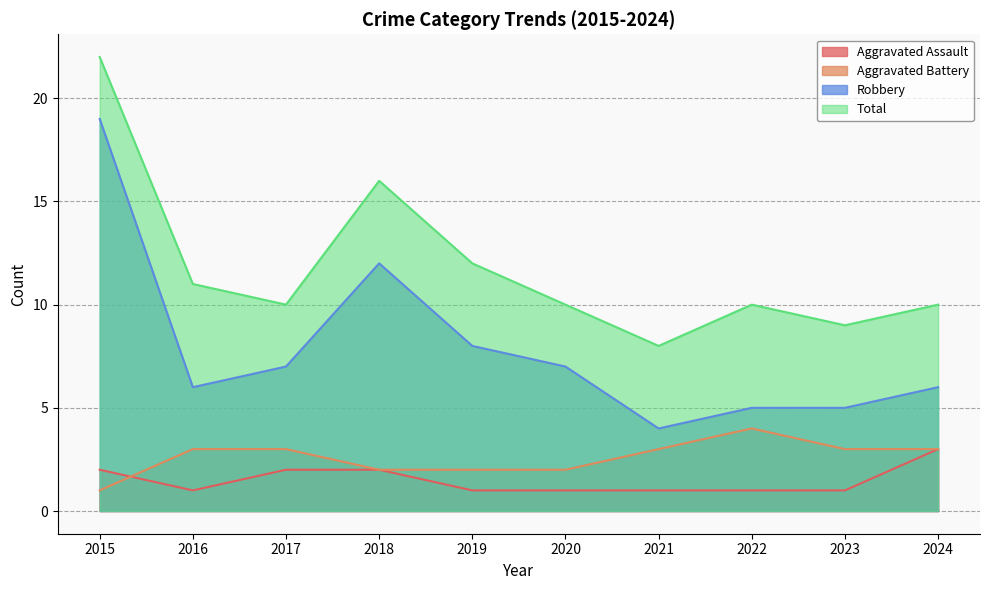

In Robbery, how many points are higher than both neighbors (excluding endpoints)?

1